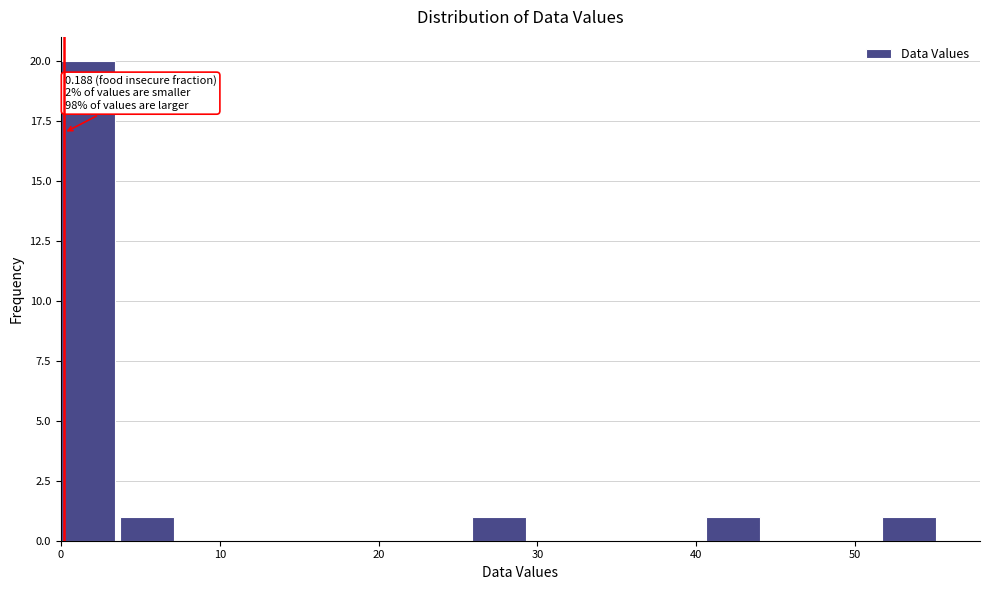

Read against the x-axis, roughly where is the centre of the tallest bar?

2